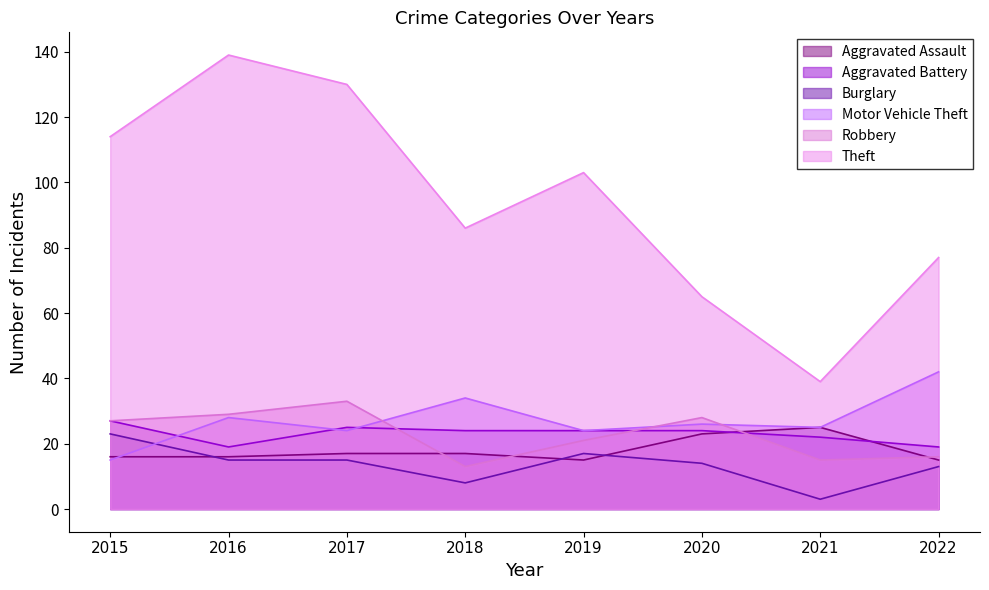

How many intersections are there between Aggravated Battery and Motor Vehicle Theft?

3